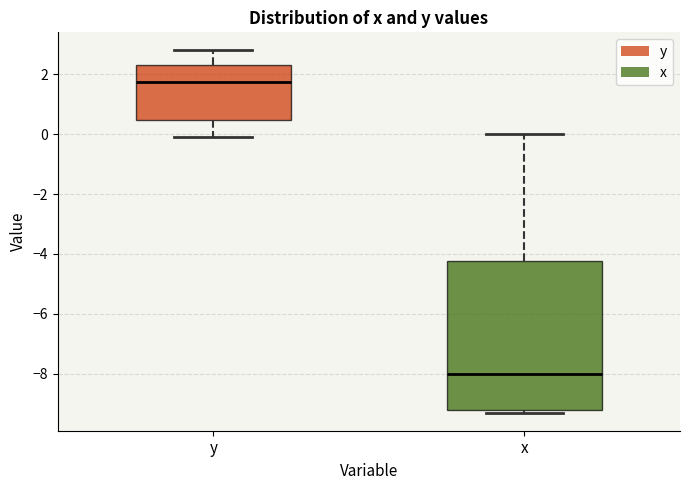

Comparing the boxes themselves (not the whiskers), which one is the tallest?

x